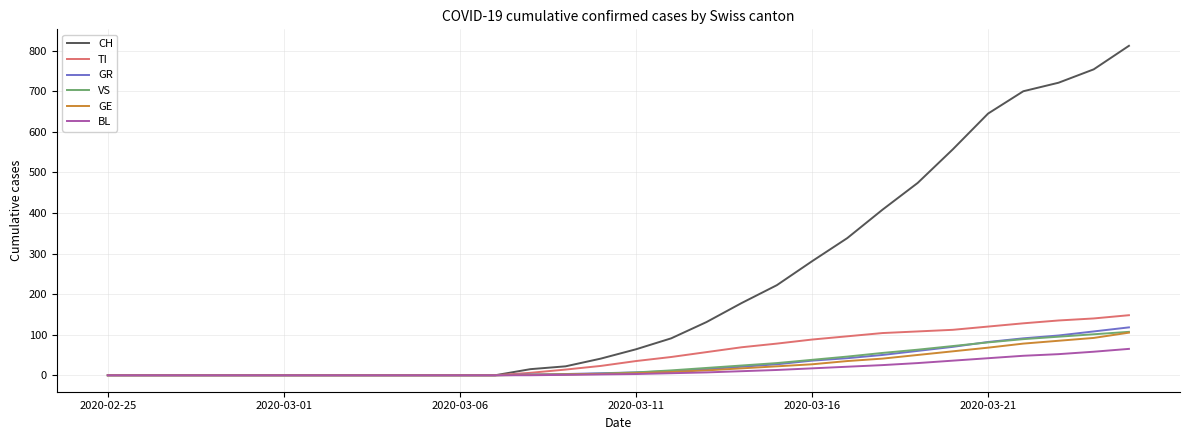

Which series has the largest total across all categories?

CH